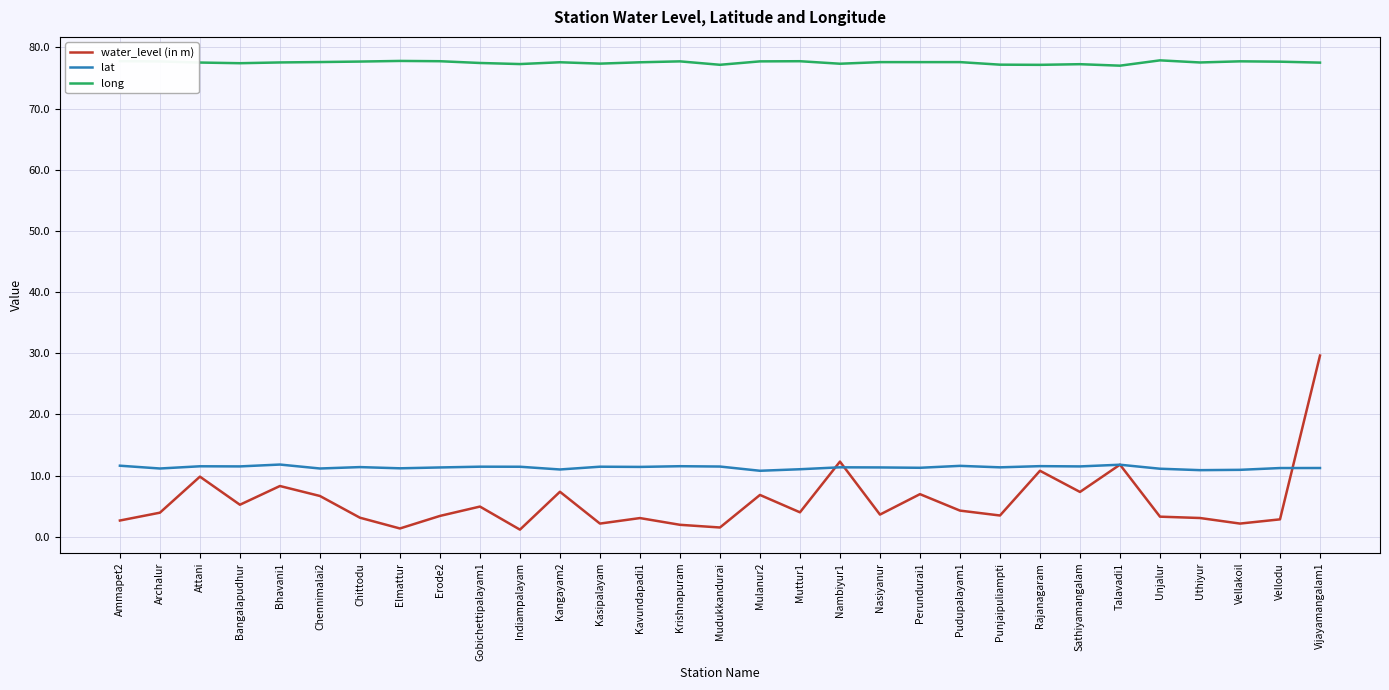

What is the smallest value displayed?

1.2